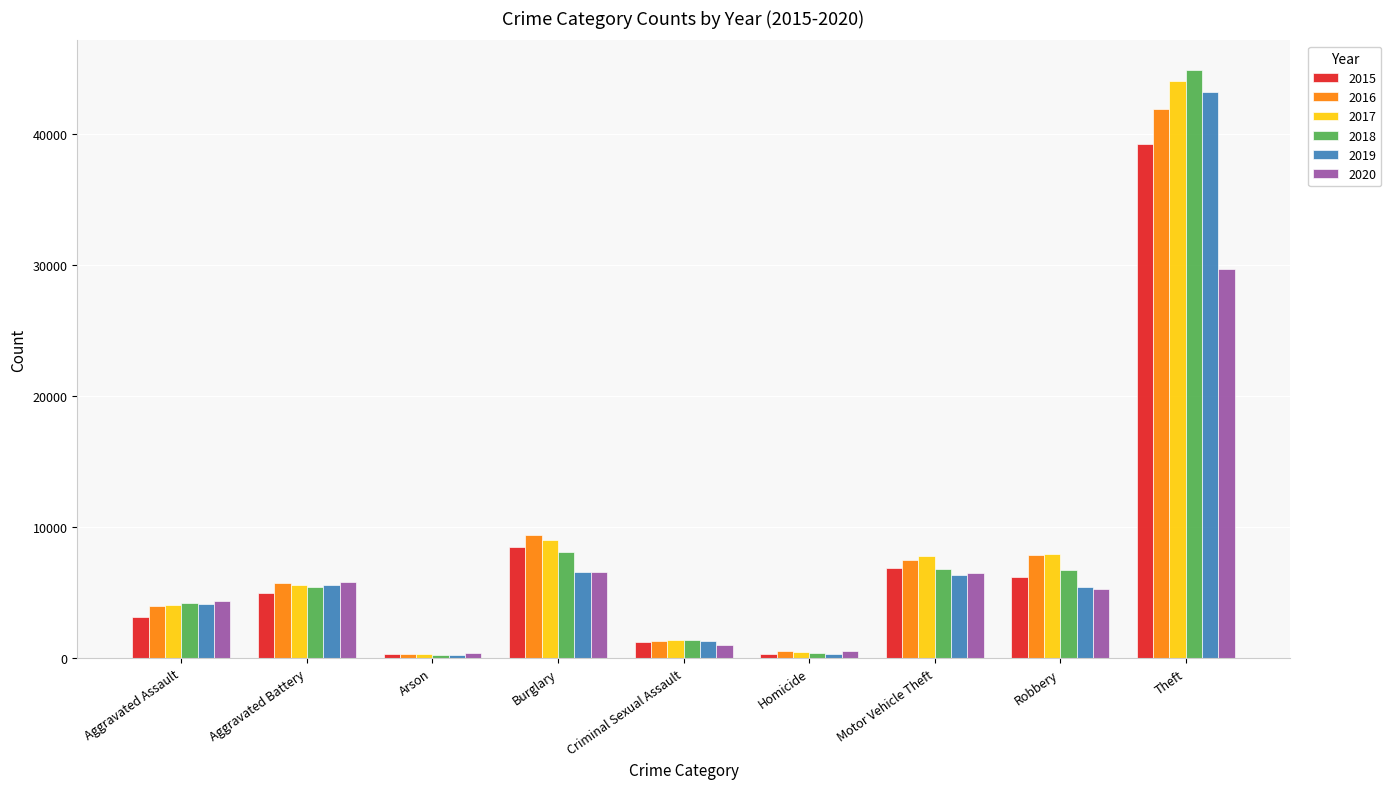

What is the difference between the maximum and minimum values in the 2016 series?

41525